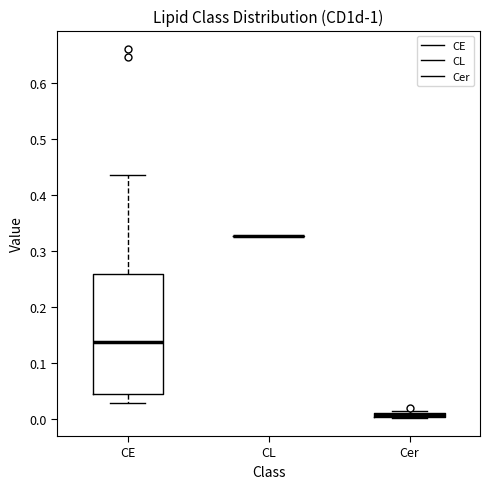

Where is the lower edge of the box for CE on the y-axis? The values are not printed on the chart, so give them approximately, as read against the axis.

0.04